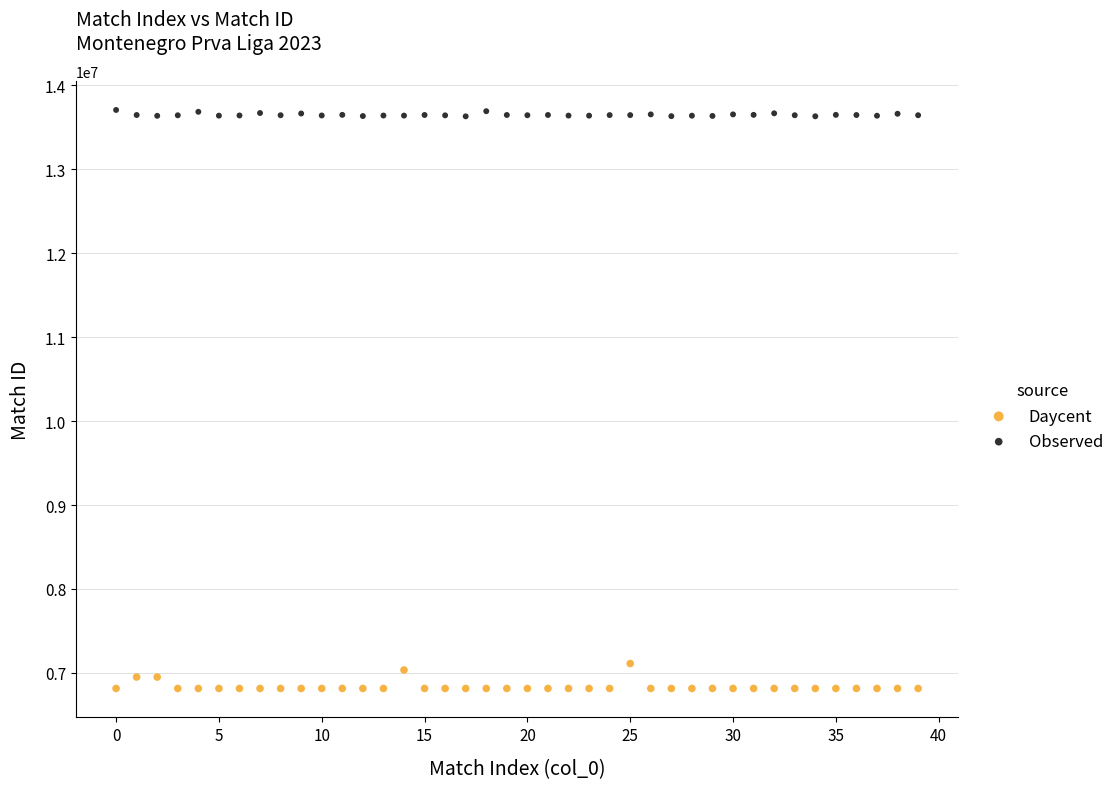

Which series reaches the minimum Y coordinate?

Daycent